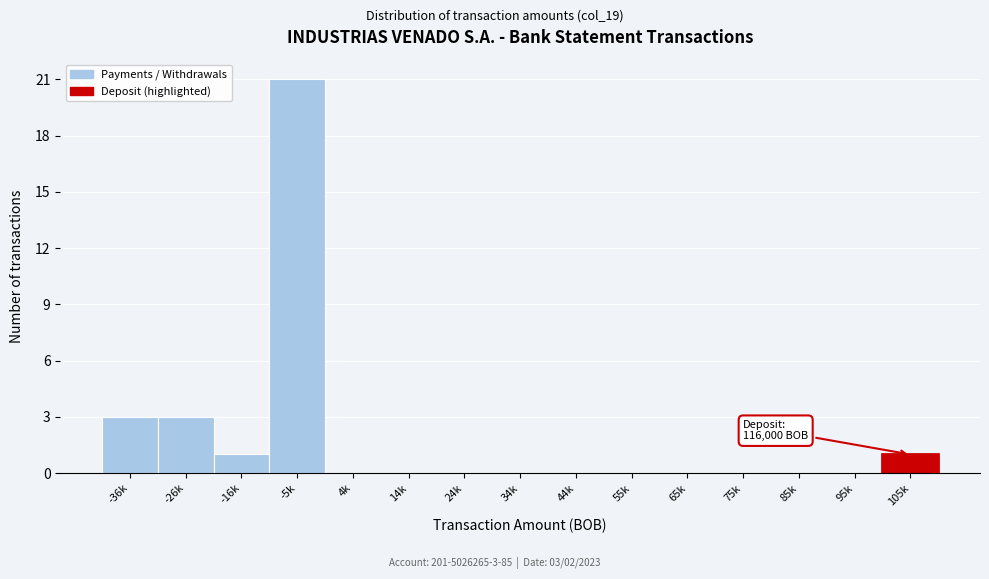

Reading left to right, what are all the values shown in this chart?

-36k=3	-26k=3	-16k=1	-5k=21	4k=0	14k=0	24k=0	34k=0	44k=0	55k=0	65k=0	75k=0	85k=0	95k=0	105k=1